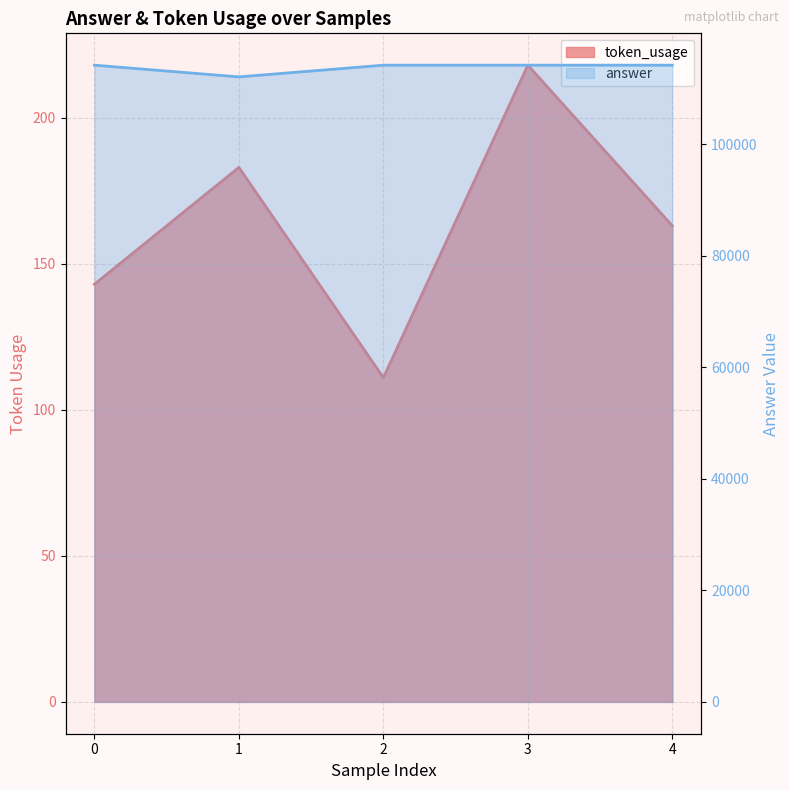

Which label corresponds to the smallest value in the chart?

2